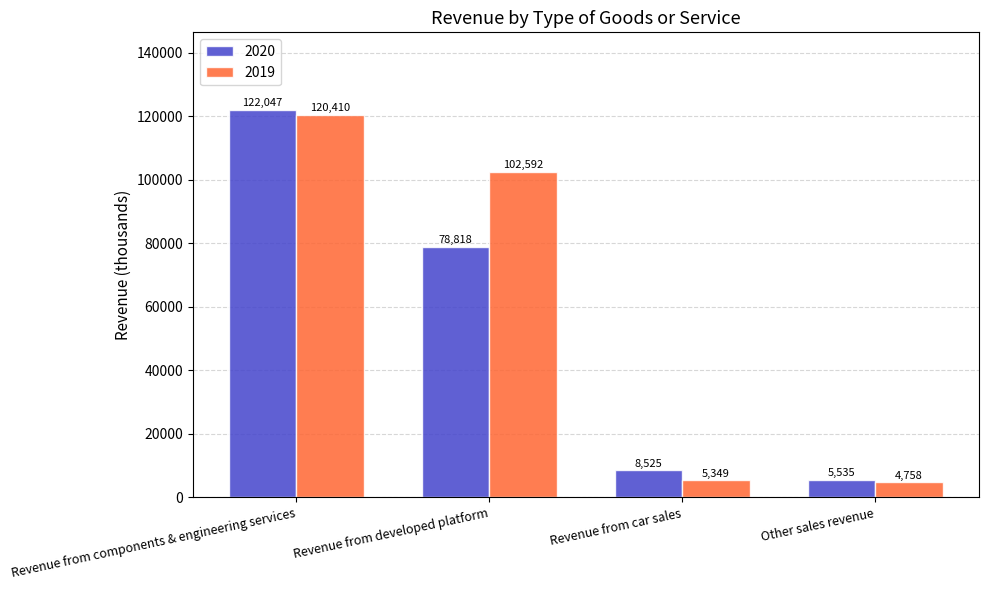

What is the total value across all series at Revenue from developed platform?

181410